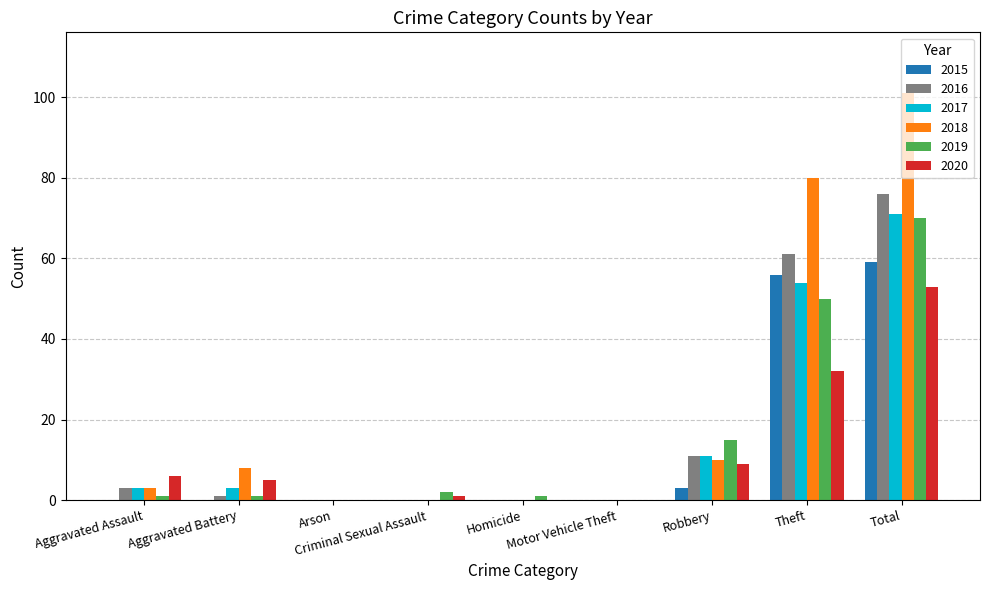

Count the number of categories in the chart.

9